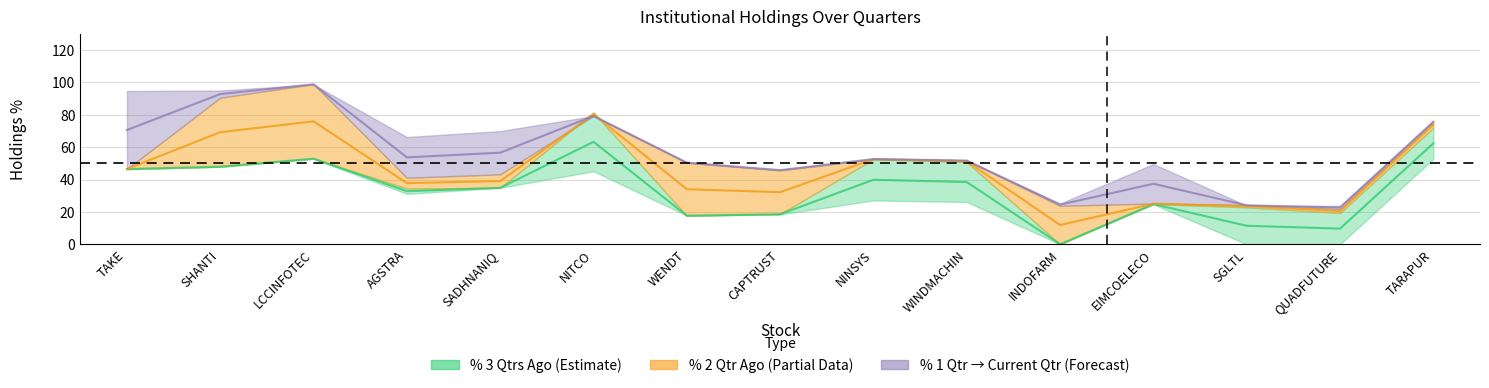

Reading right to left, list all the values displayed in this chart.

% 3 Qtrs Ago: 52.7	0.0	0.0	24.7	0.0	26.1	27.1	18.4	17.7	45.1	34.9	31.1	52.8	47.9	46.4
% 2 Qtr Ago: 72.0	19.4	22.8	24.9	0.0	50.8	52.6	18.7	17.6	81.4	34.8	34.4	52.9	47.9	46.4
% 1 Qtr Ago: 75.7	21.7	24.2	25.2	23.8	51.8	52.6	45.7	50.4	79.3	43.2	41.1	98.9	90.5	46.5
% Current Qtr: 75.8	23.7	23.9	49.6	25.1	51.6	52.6	45.9	50.4	79.2	69.9	66.3	98.7	95.0	94.7